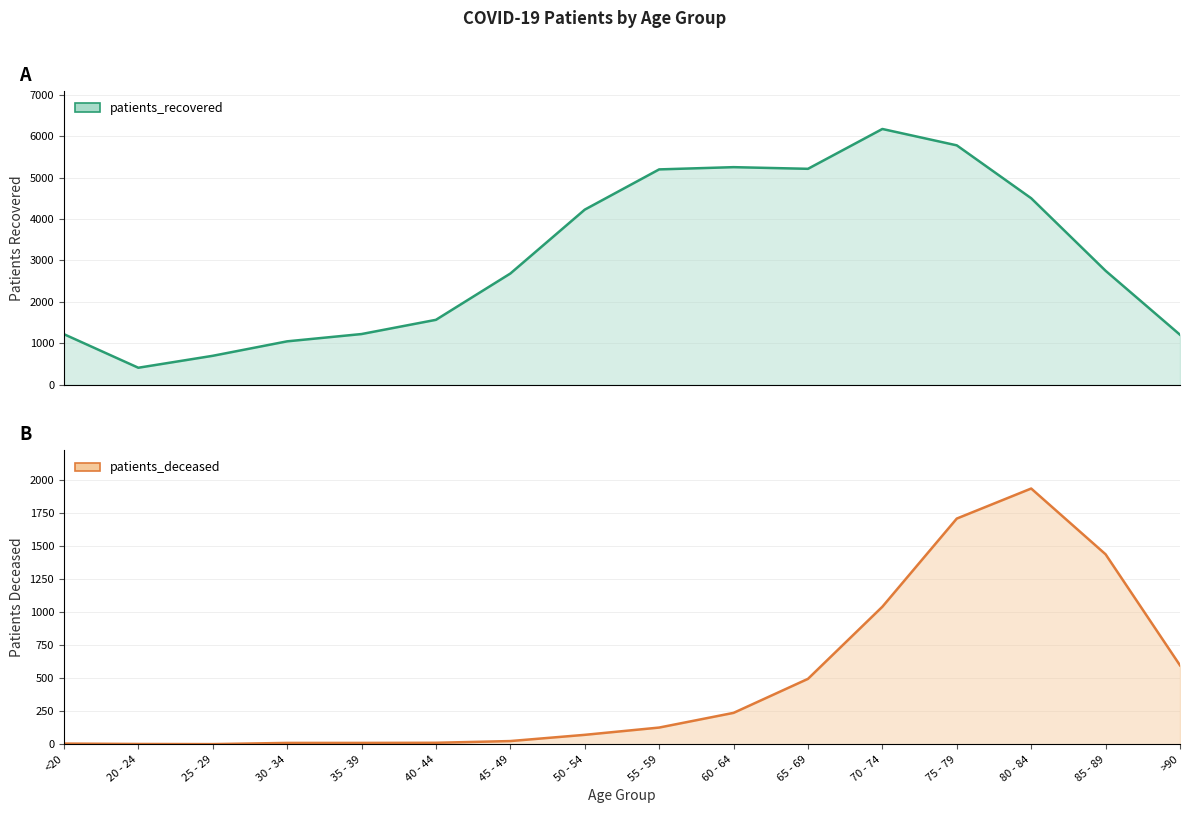

At which category is the sum across all series the highest?

75 - 79